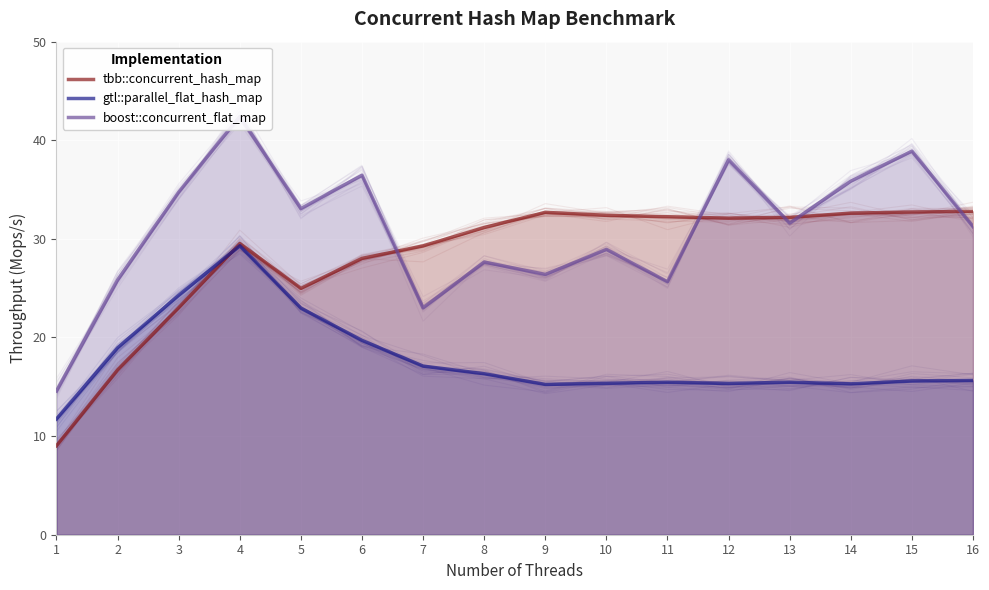

What is the maximum value shown in the chart?

42.4